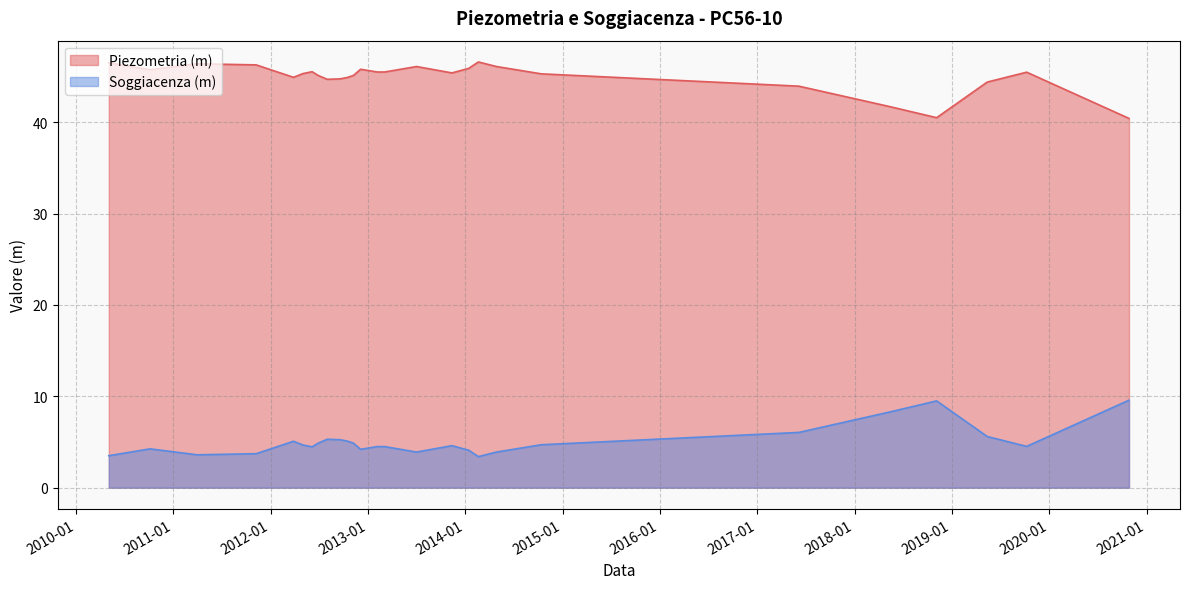

List the labels in order of Soggiacenza (m) value, smallest first.

2014-02-19, 2010-05-04, 2011-03-31, 2011-11-08, 2014-04-28, 2013-07-02, 2014-01-14, 2012-12-04, 2010-10-06, 2012-06-05, 2013-03-04, 2013-02-05, 2019-10-09, 2013-11-12, 2012-05-02, 2014-10-13, 2012-11-07, 2012-06-28, 2012-03-27, 2012-10-15, 2012-09-18, 2012-08-01, 2019-05-14, 2017-06-06, 2018-05-15, 2018-11-05, 2020-10-27